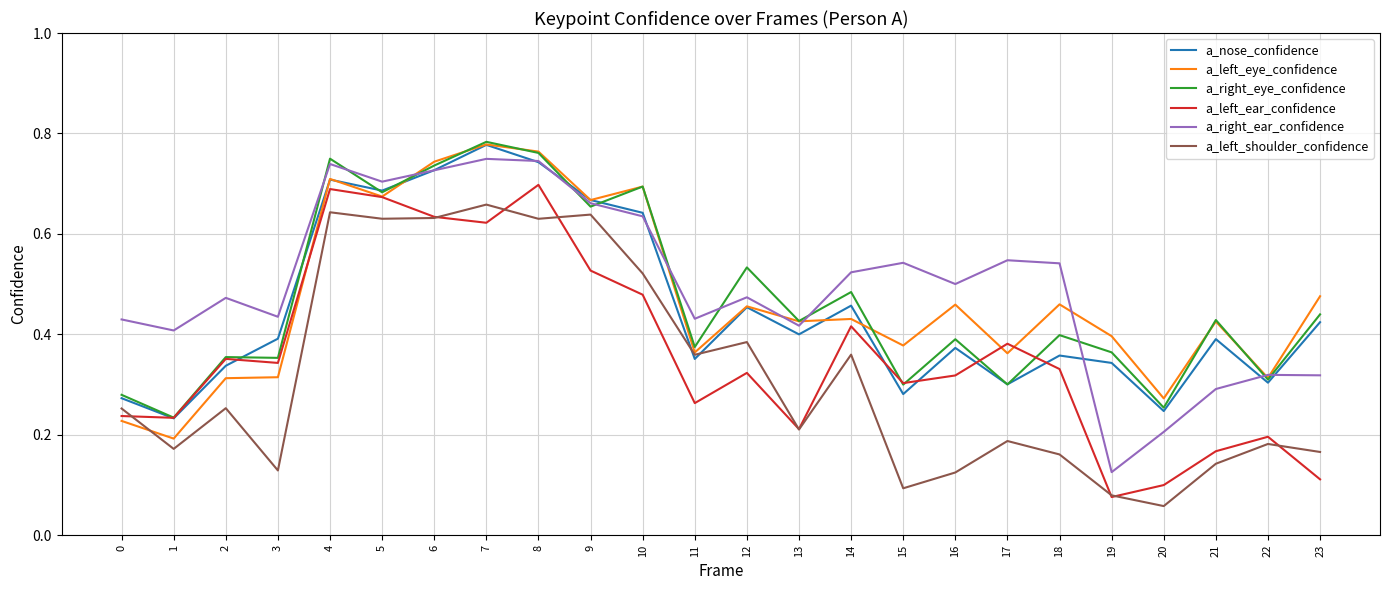

How many lines are shown in the chart?

6